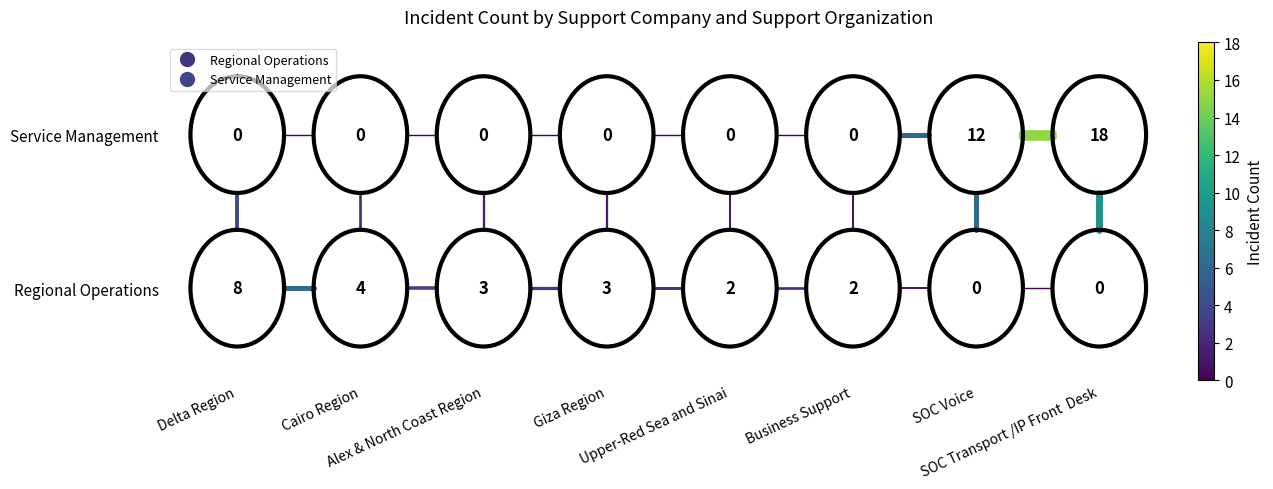

Which series has the largest total across all categories?

Service Management